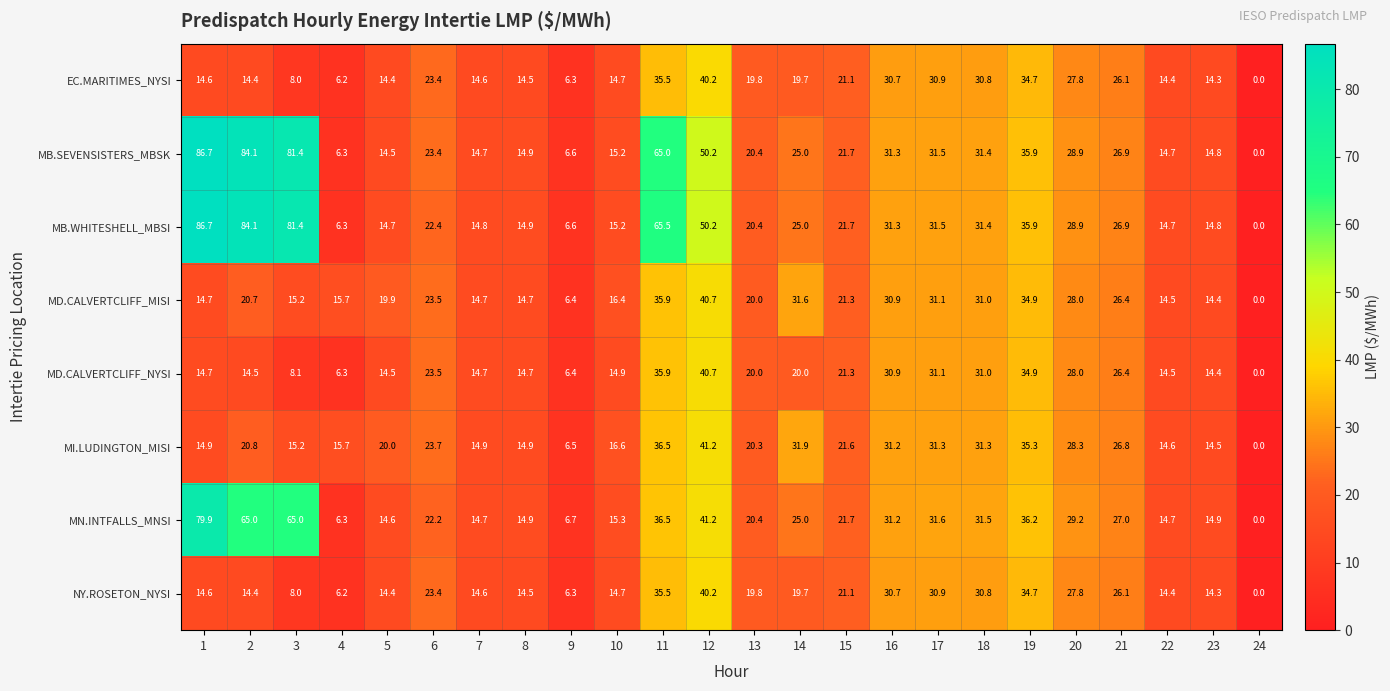

Is it true that MB.SEVENSISTERS_MBSK equals 65.0 at 11?

True